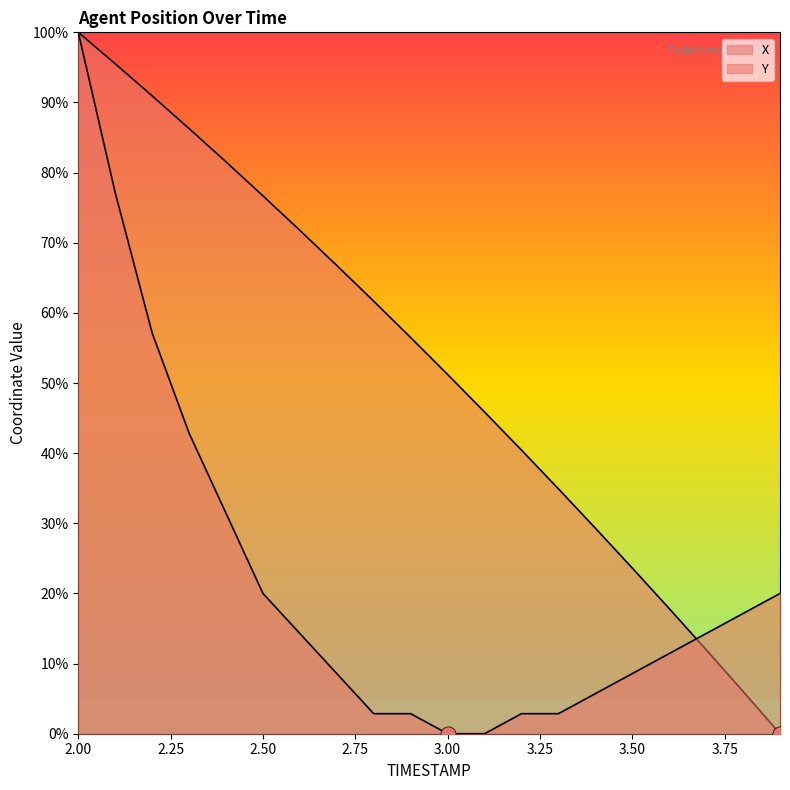

What is the total value across all series at 2.6?

86.1